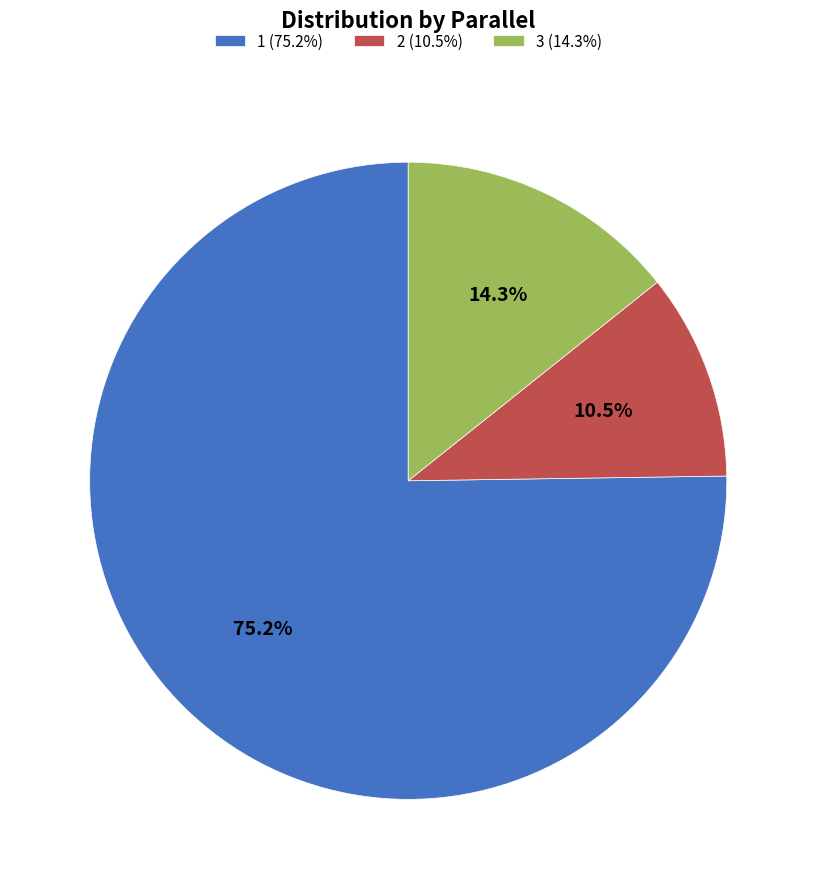

To the nearest percent, what is the difference between the largest and smallest slice percentages?

65%